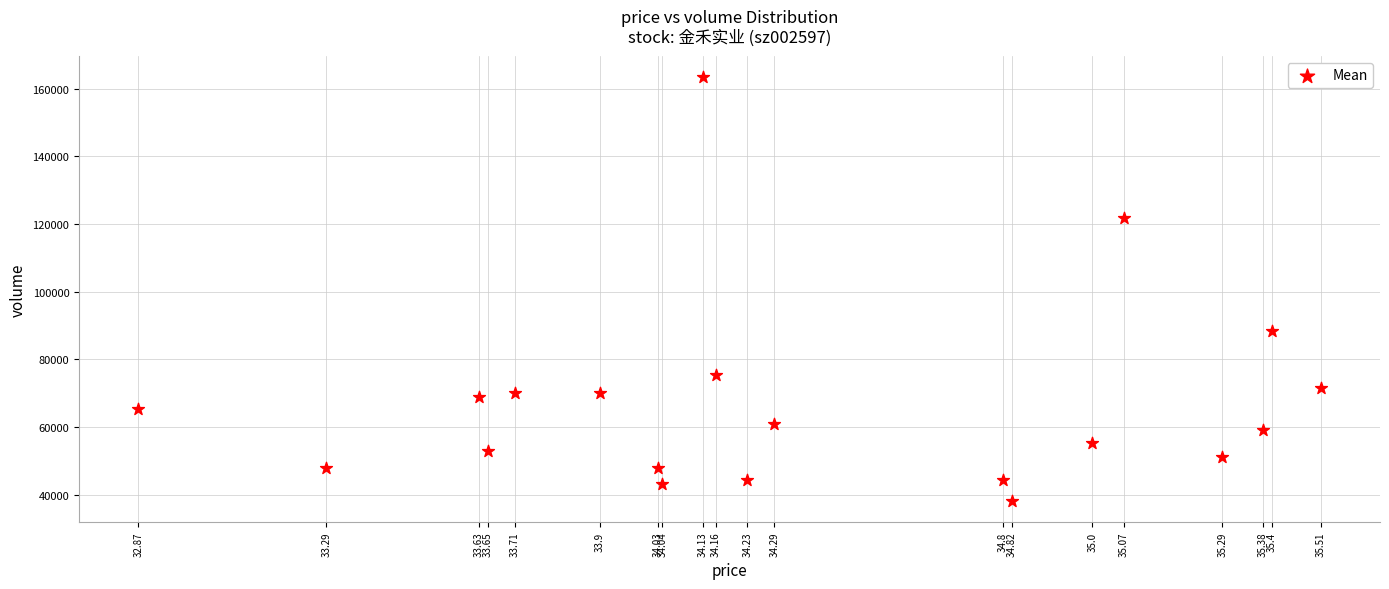

What Y value in the scatter plot is closest to 100826?

88340